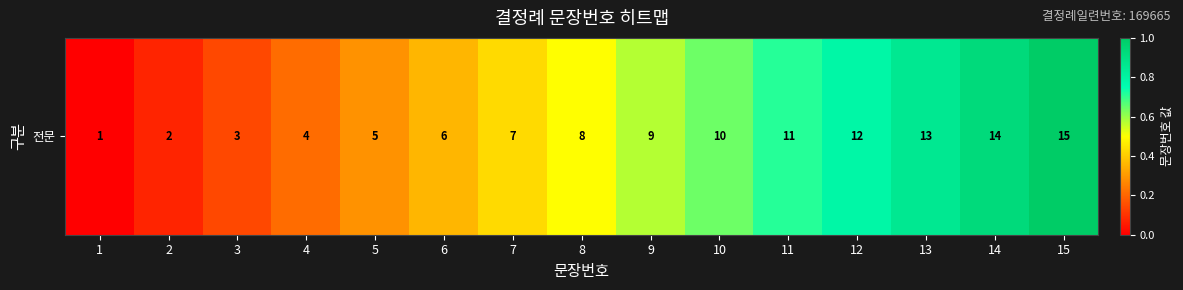

True or false: the data shows 0.9 at 13.

True